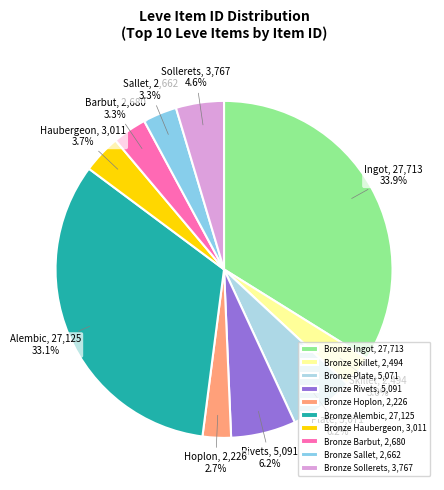

Combined, what portion of the pie is Bronze Plate and Bronze Haubergeon?

9.9%